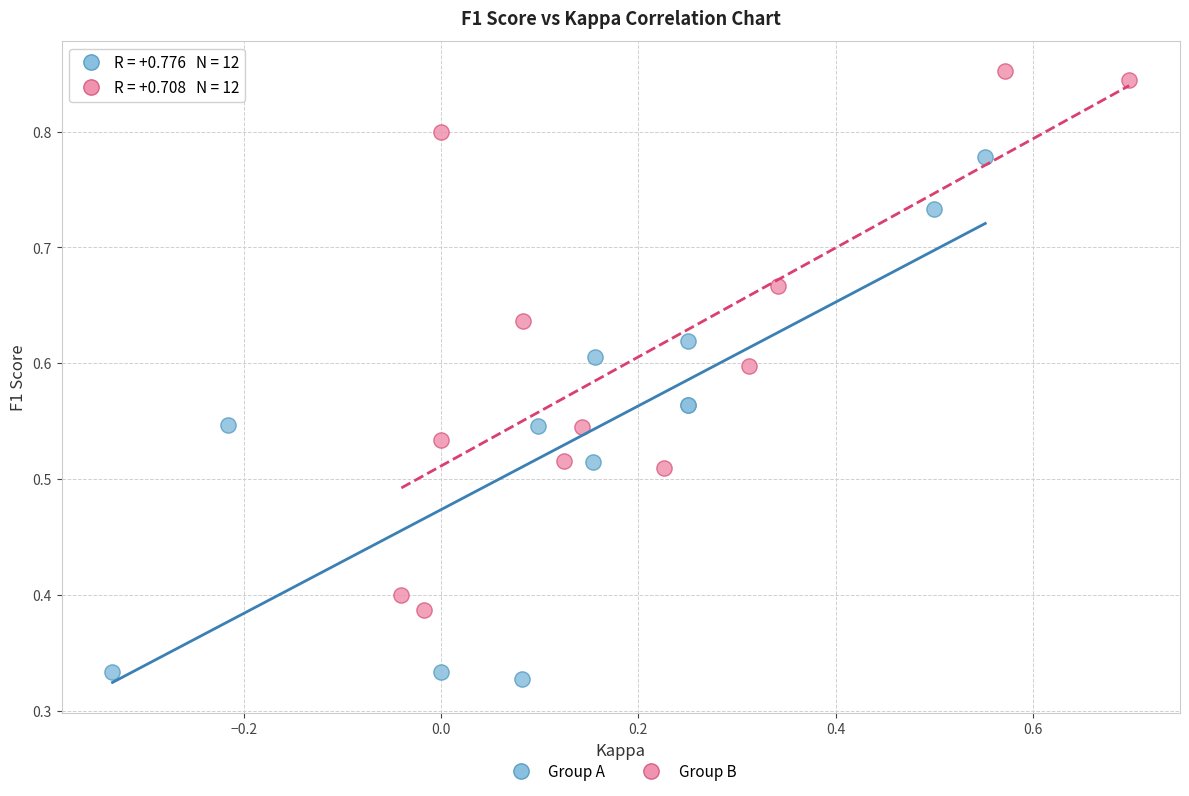

Which series contains the highest Y value?

Group B